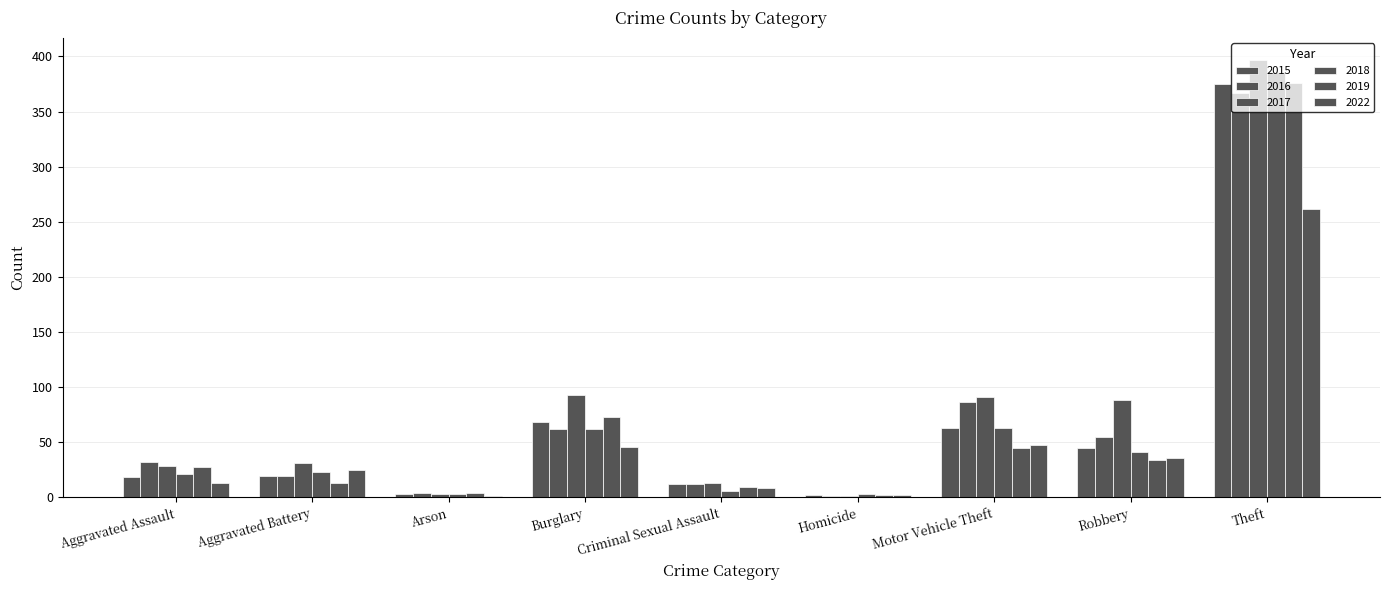

What is the difference between the 2015 values at Aggravated Assault and Theft?

357